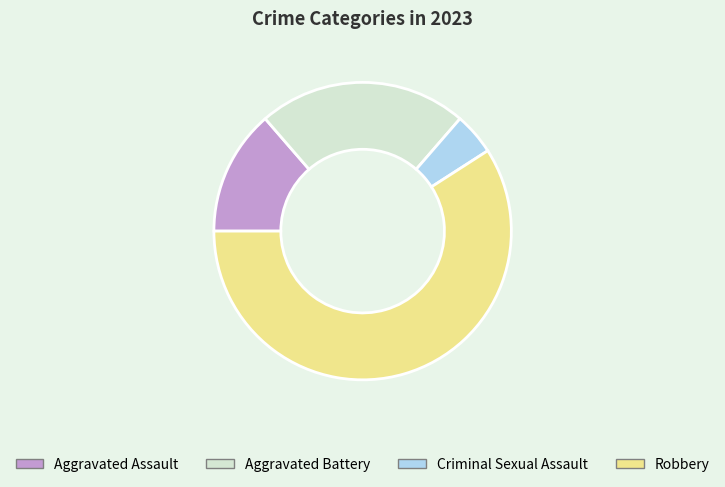

Rank the categories by value from lowest to highest.

Criminal Sexual Assault, Aggravated Assault, Aggravated Battery, Robbery